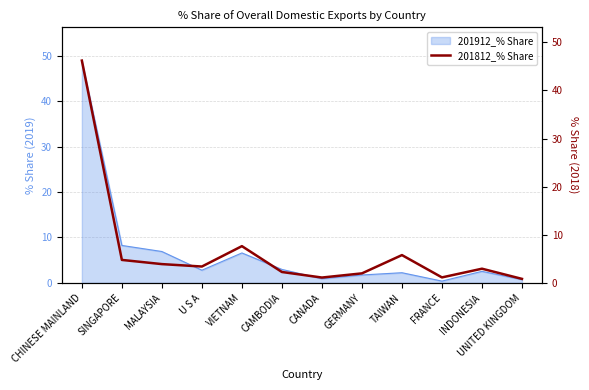

Is it true that the value at GERMANY is 2.0?

True